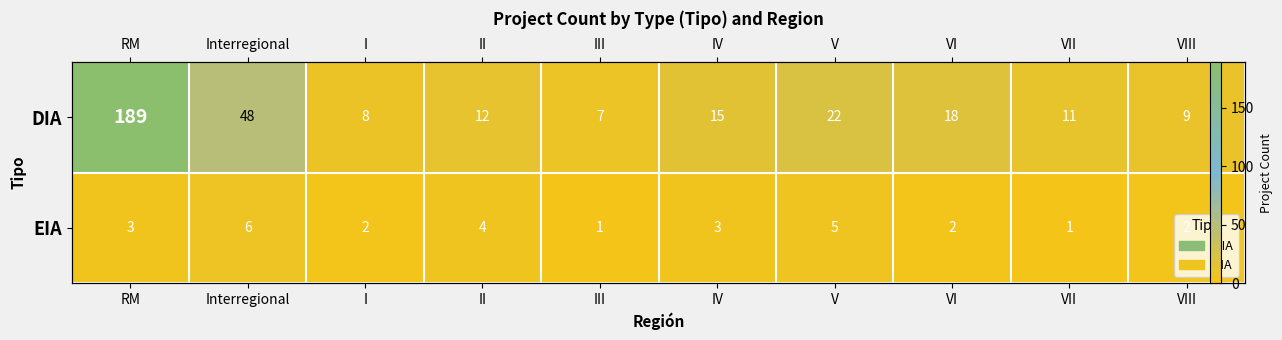

Is it true that DIA equals 9 at VIII?

True